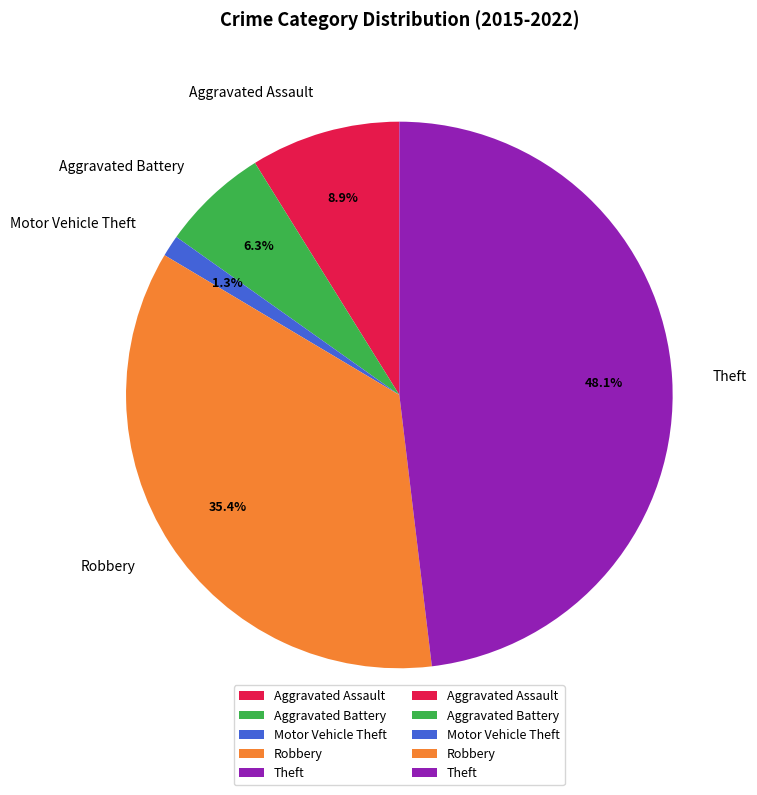

Is there a majority slice in this chart?

No